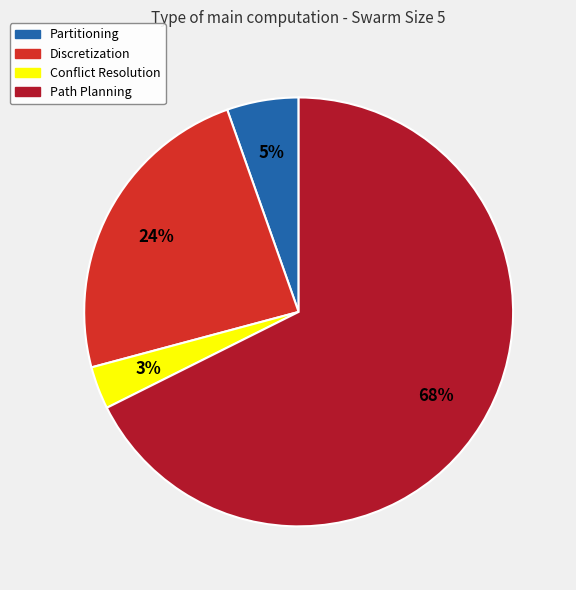

What is the majority slice?

Path Planning